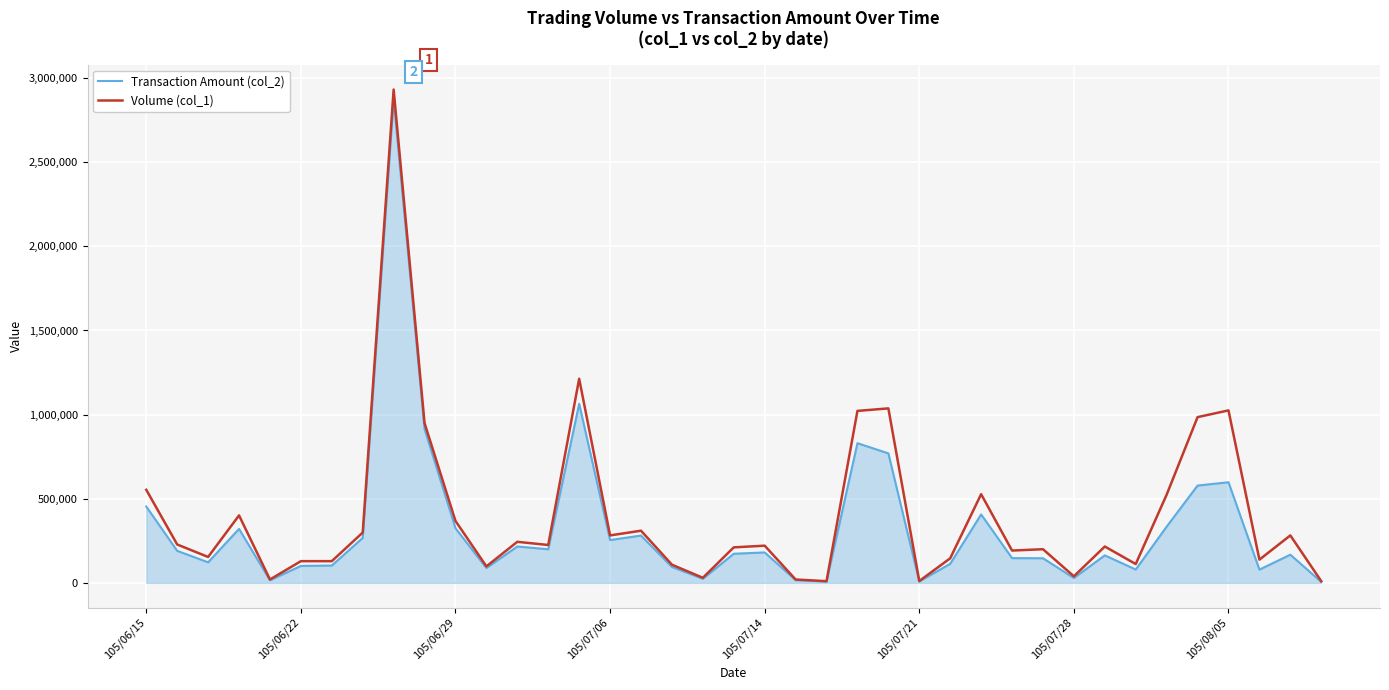

Does the chart display data point markers on the line(s)?

No